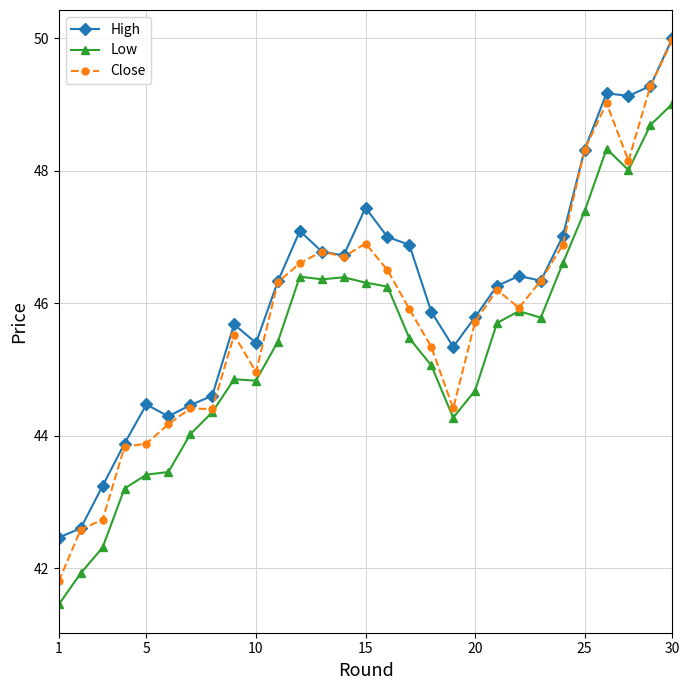

Which series has the widest spread of values?

Close